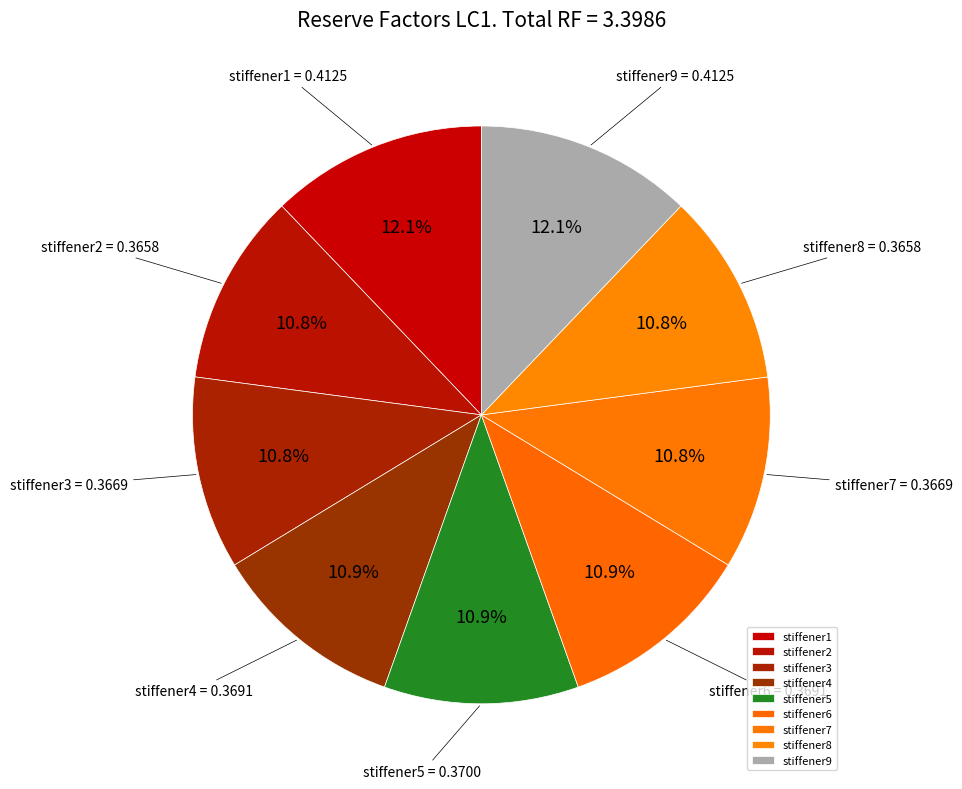

Which has a higher value, stiffener9 or stiffener8?

stiffener9